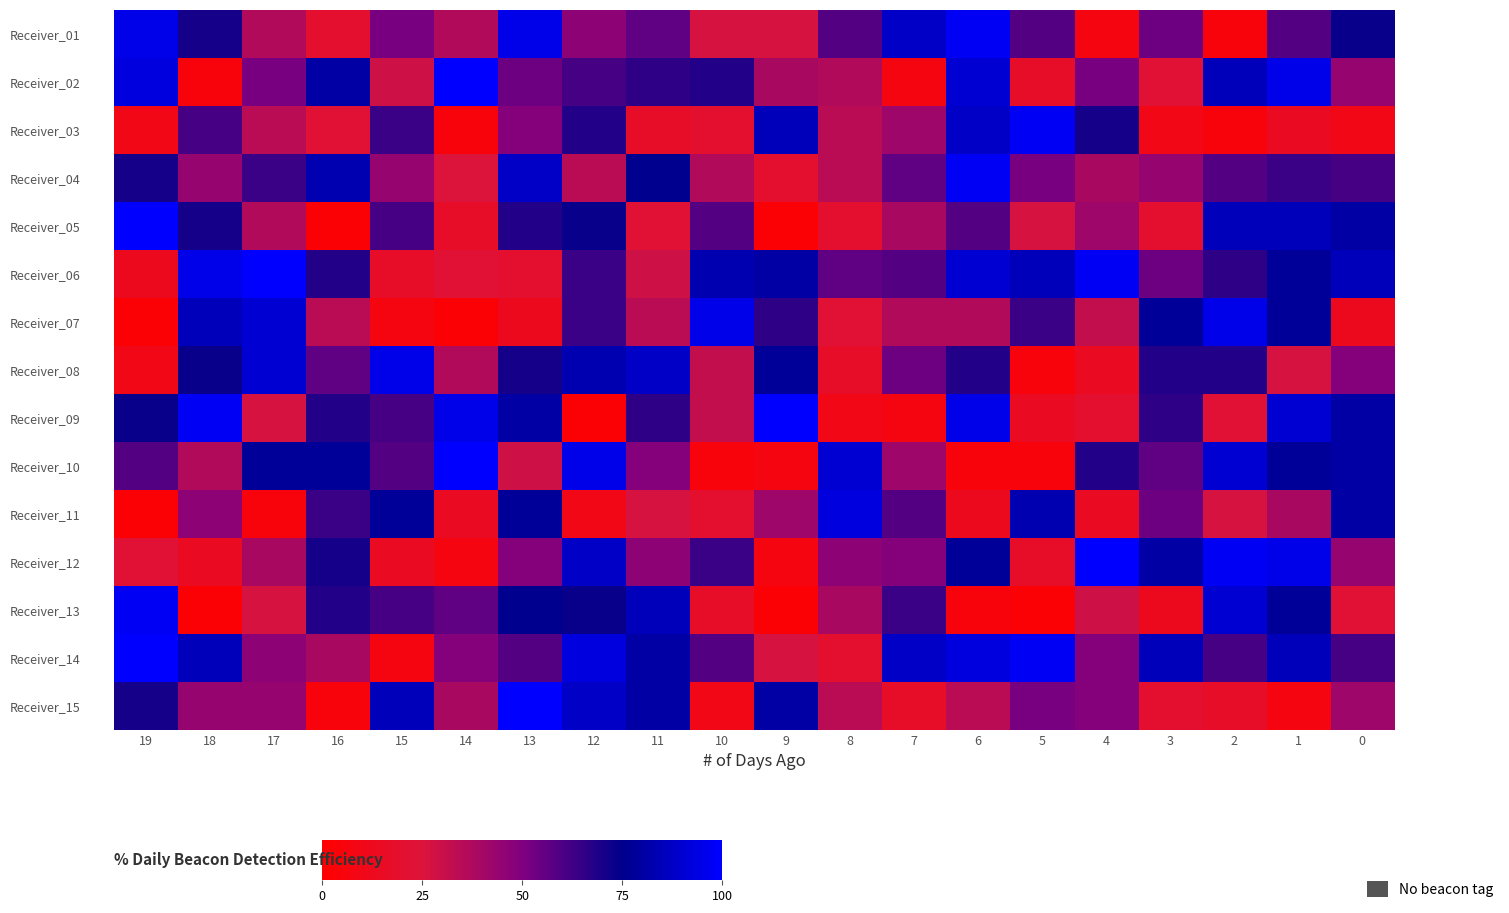

Which label corresponds to the smallest value in the chart?

16